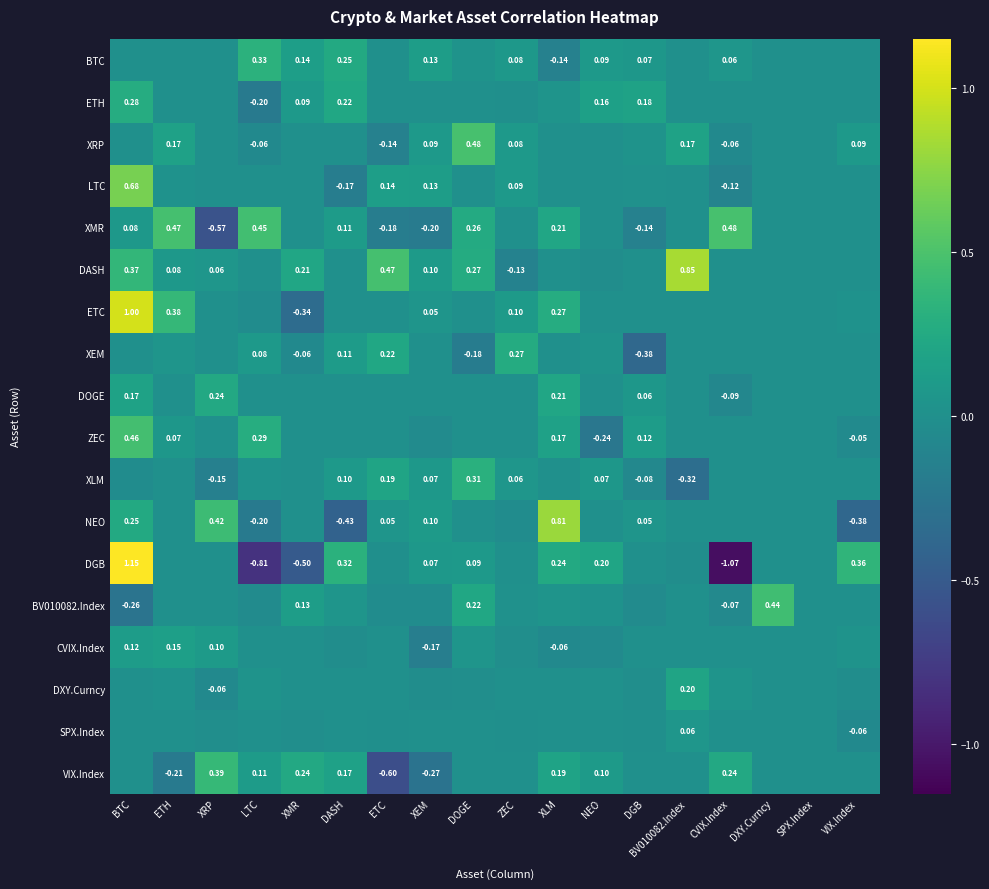

Is the value of XLM at XEM greater than the value of CVIX.Index at XLM?

Yes